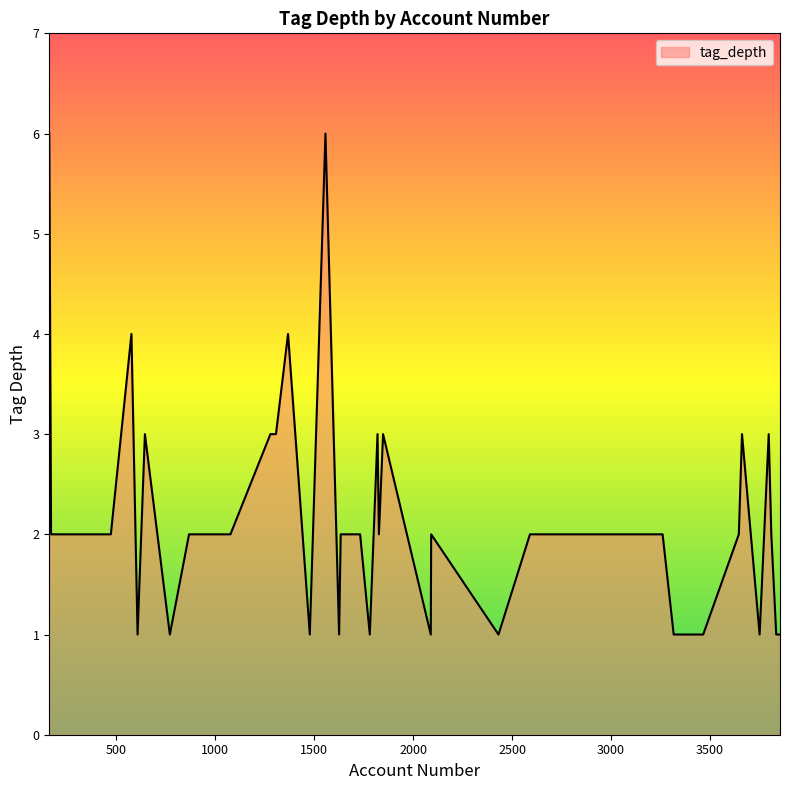

What is the greatest value displayed?

6